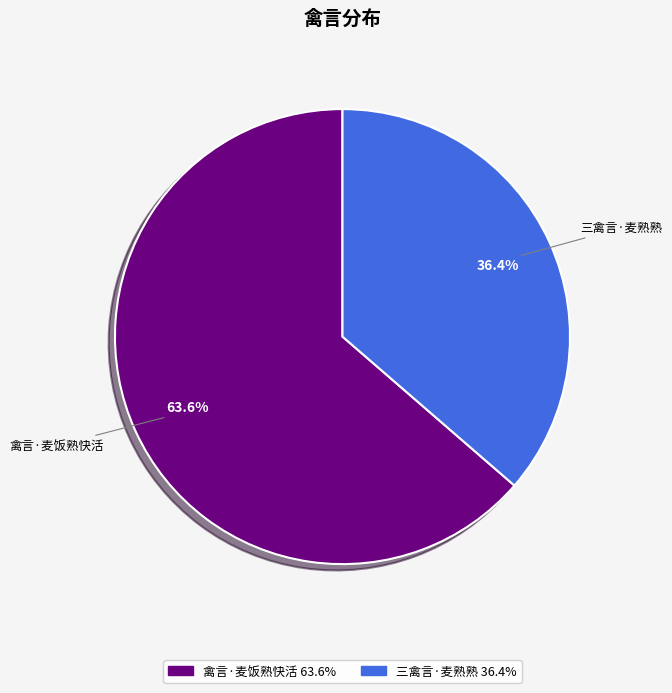

Which category has the smallest portion of the pie?

三禽言·麦熟熟